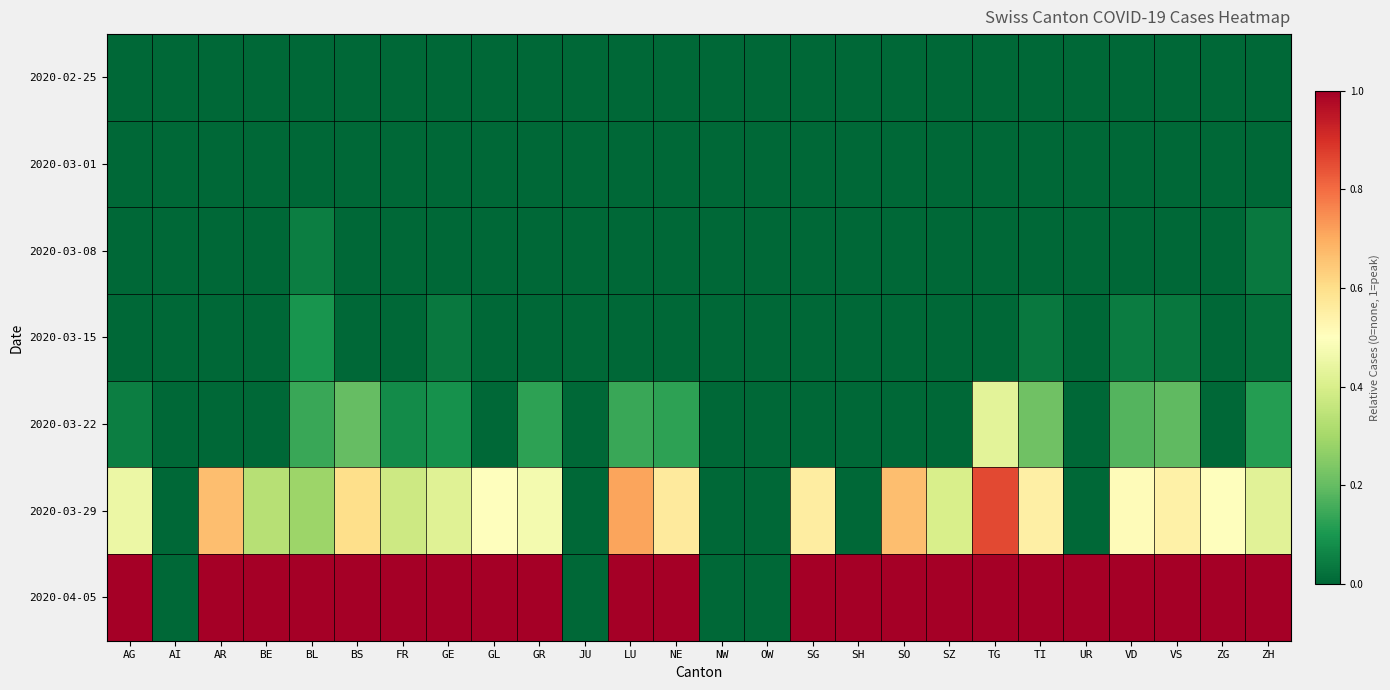

Reading left to right, extract all data points from this chart.

2020-02-25: AG=0.0	AI=0.0	AR=0.0	BE=0.0	BL=0.0	BS=0.0	FR=0.0	GE=0.0	GL=0.0	GR=0.0	JU=0.0	LU=0.0	NE=0.0	NW=0.0	OW=0.0	SG=0.0	SH=0.0	SO=0.0	SZ=0.0	TG=0.0	TI=0.0	UR=0.0	VD=0.0	VS=0.0	ZG=0.0	ZH=0.0
2020-03-01: AG=0.0	AI=0.0	AR=0.0	BE=0.0	BL=0.0	BS=0.0	FR=0.0	GE=0.0	GL=0.0	GR=0.0	JU=0.0	LU=0.0	NE=0.0	NW=0.0	OW=0.0	SG=0.0	SH=0.0	SO=0.0	SZ=0.0	TG=0.0	TI=0.0	UR=0.0	VD=0.0	VS=0.0	ZG=0.0	ZH=0.0
2020-03-08: AG=0.0	AI=0.0	AR=0.0	BE=0.0	BL=0.0	BS=0.0	FR=0.0	GE=0.0	GL=0.0	GR=0.0	JU=0.0	LU=0.0	NE=0.0	NW=0.0	OW=0.0	SG=0.0	SH=0.0	SO=0.0	SZ=0.0	TG=0.0	TI=0.0	UR=0.0	VD=0.0	VS=0.0	ZG=0.0	ZH=0.0
2020-03-15: AG=0.0	AI=0.0	AR=0.0	BE=0.0	BL=0.1	BS=0.0	FR=0.0	GE=0.0	GL=0.0	GR=0.0	JU=0.0	LU=0.0	NE=0.0	NW=0.0	OW=0.0	SG=0.0	SH=0.0	SO=0.0	SZ=0.0	TG=0.0	TI=0.0	UR=0.0	VD=0.0	VS=0.0	ZG=0.0	ZH=0.0
2020-03-22: AG=0.1	AI=0.0	AR=0.0	BE=0.0	BL=0.1	BS=0.2	FR=0.1	GE=0.1	GL=0.0	GR=0.1	JU=0.0	LU=0.1	NE=0.1	NW=0.0	OW=0.0	SG=0.0	SH=0.0	SO=0.0	SZ=0.0	TG=0.4	TI=0.2	UR=0.0	VD=0.2	VS=0.2	ZG=0.0	ZH=0.1
2020-03-29: AG=0.5	AI=0.0	AR=0.7	BE=0.3	BL=0.3	BS=0.6	FR=0.4	GE=0.4	GL=0.5	GR=0.5	JU=0.0	LU=0.7	NE=0.6	NW=0.0	OW=0.0	SG=0.6	SH=0.0	SO=0.7	SZ=0.4	TG=0.9	TI=0.5	UR=0.0	VD=0.5	VS=0.5	ZG=0.5	ZH=0.4
2020-04-05: AG=1.0	AI=0.0	AR=1.0	BE=1.0	BL=1.0	BS=1.0	FR=1.0	GE=1.0	GL=1.0	GR=1.0	JU=0.0	LU=1.0	NE=1.0	NW=0.0	OW=0.0	SG=1.0	SH=1.0	SO=1.0	SZ=1.0	TG=1.0	TI=1.0	UR=1.0	VD=1.0	VS=1.0	ZG=1.0	ZH=1.0